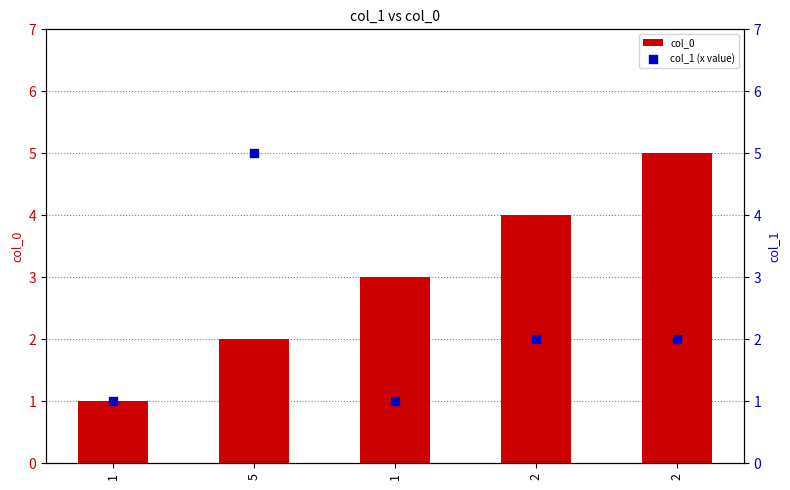

Which series has the largest total across all categories?

col_0